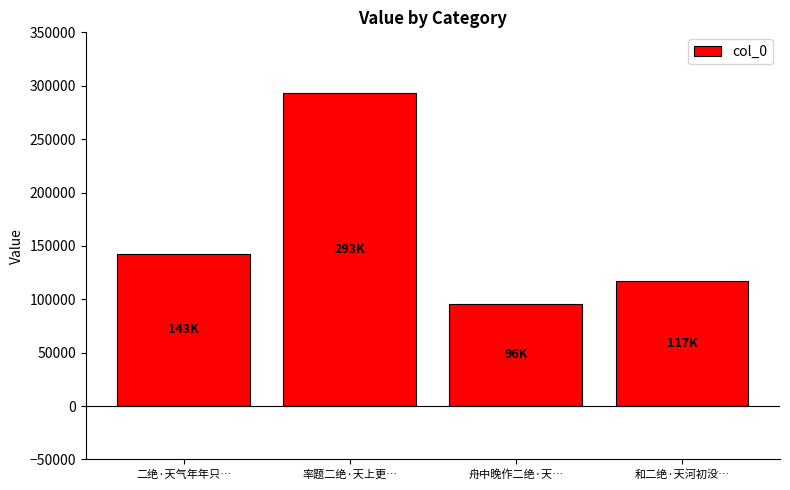

Reading left to right, transcribe all the data shown in this chart.

二绝·天气年年只…=142857	率题二绝·天上更…=293134	舟中晚作二绝·天…=95709	和二绝·天河初没…=117061